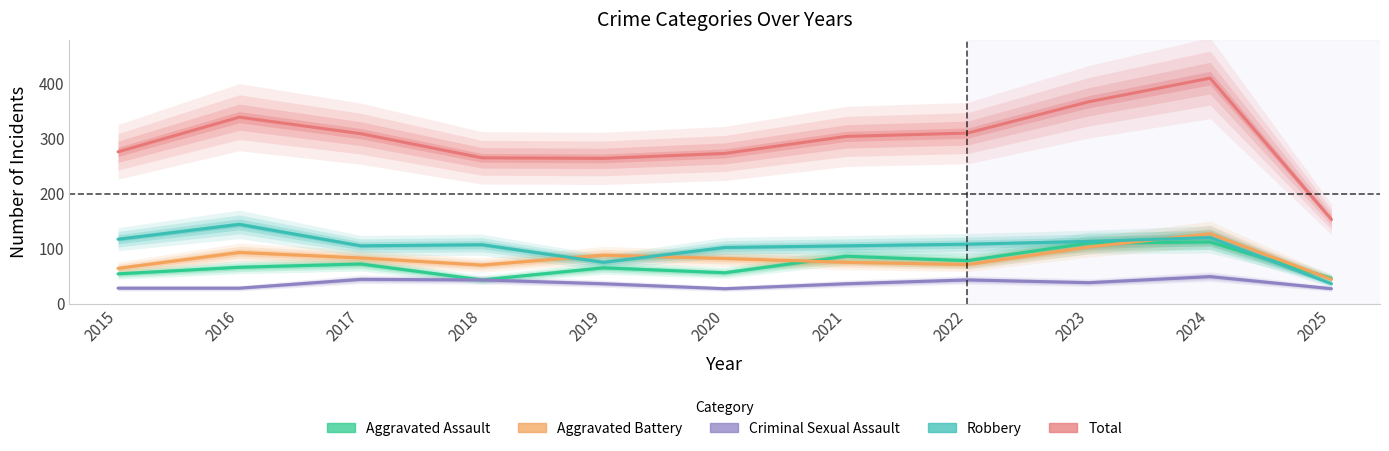

Which has a higher value, 2022 or 2024?

2024